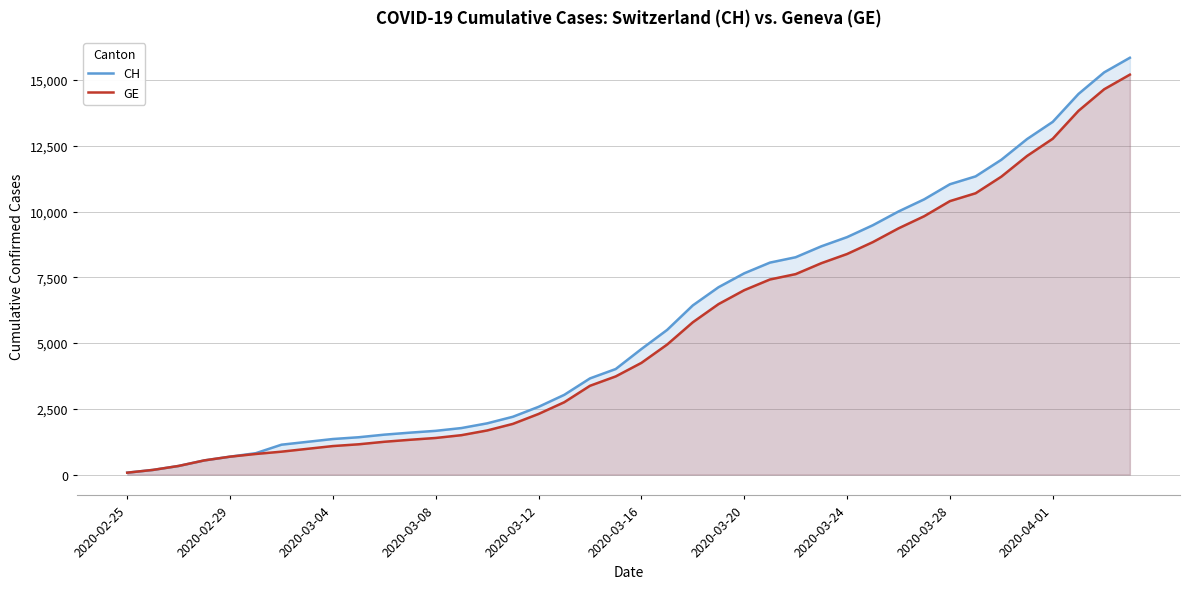

Which series has the largest range (max minus min)?

CH